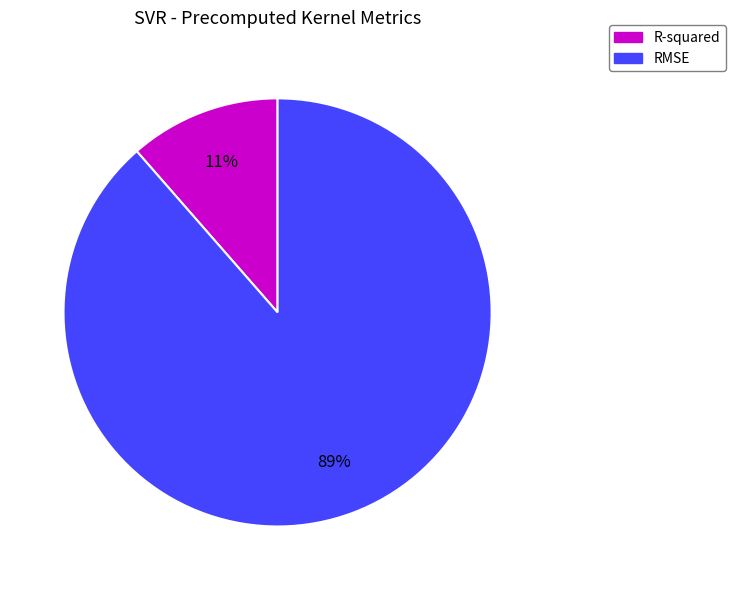

Rank the categories by value from lowest to highest.

R-squared, RMSE